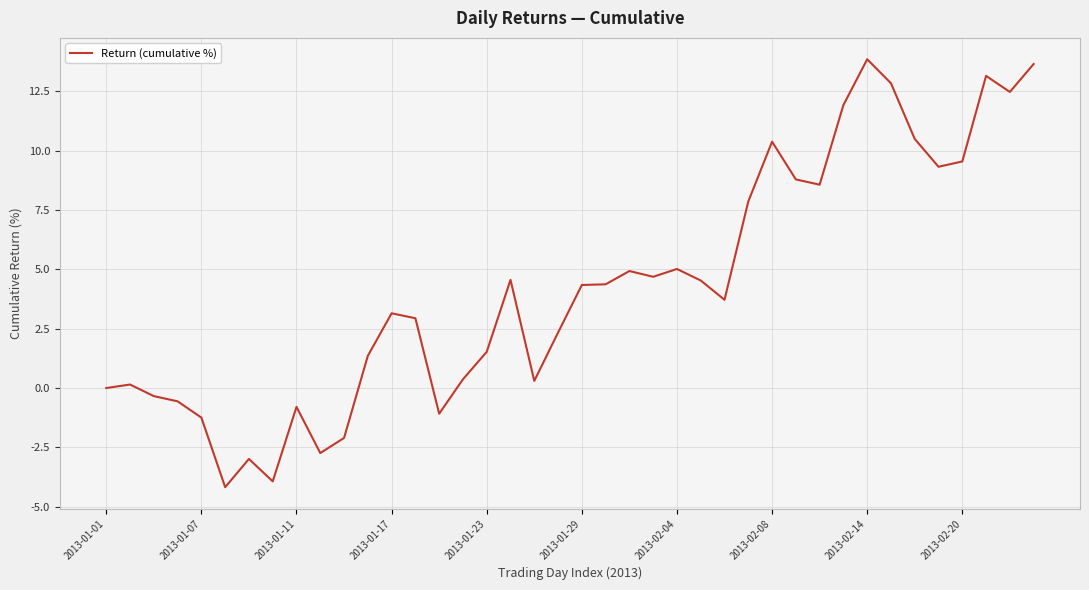

What is the smallest value displayed?

-4.2